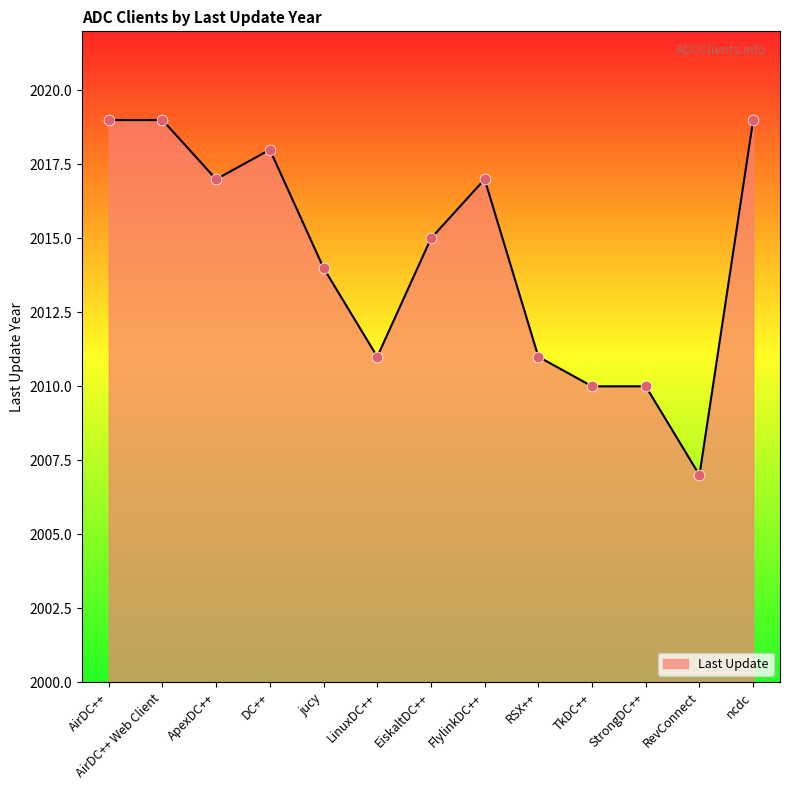

What is the change in value from LinuxDC++ to EiskaltDC++?

+4